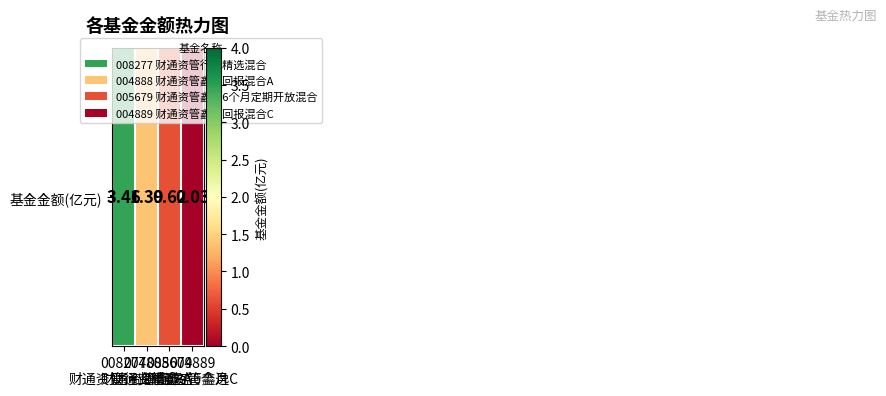

Which category has the highest value across all series?

008277
财通资管行业精选